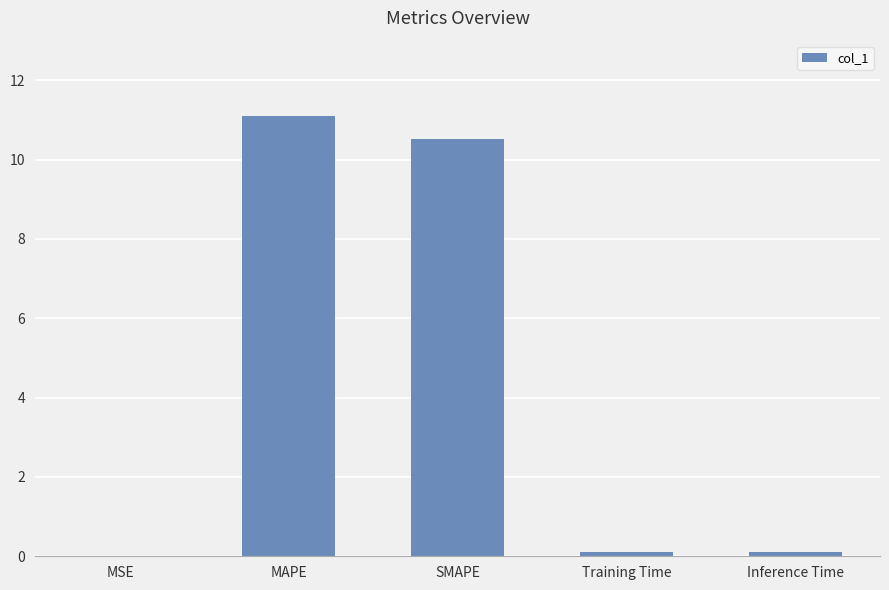

How many data points does each series have?

5